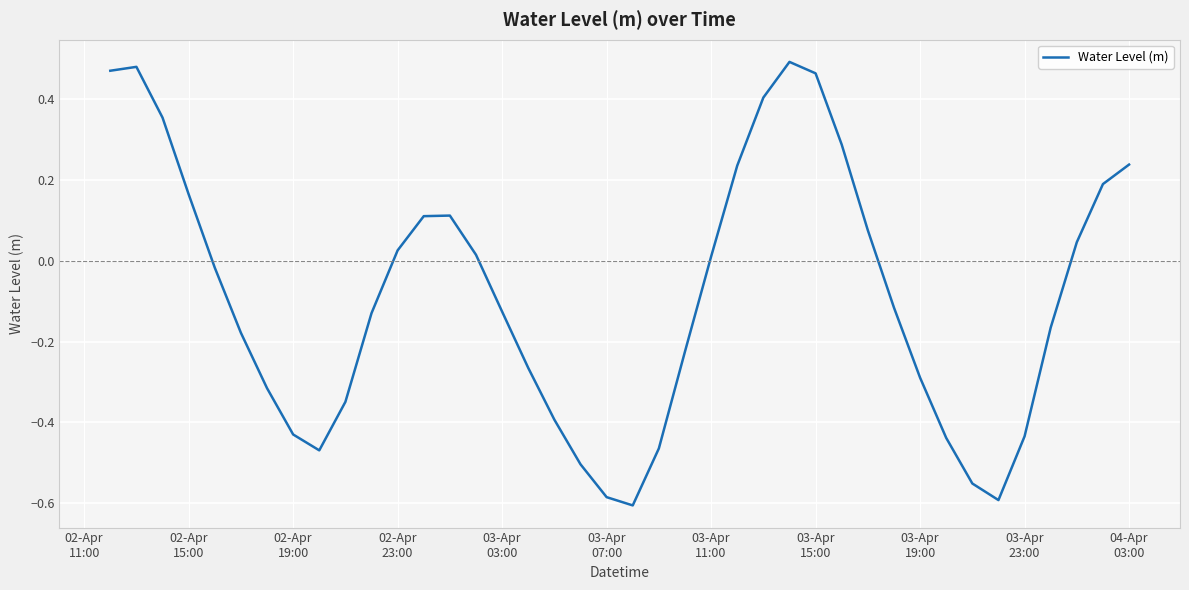

What is the difference between the maximum and minimum values?

1.1